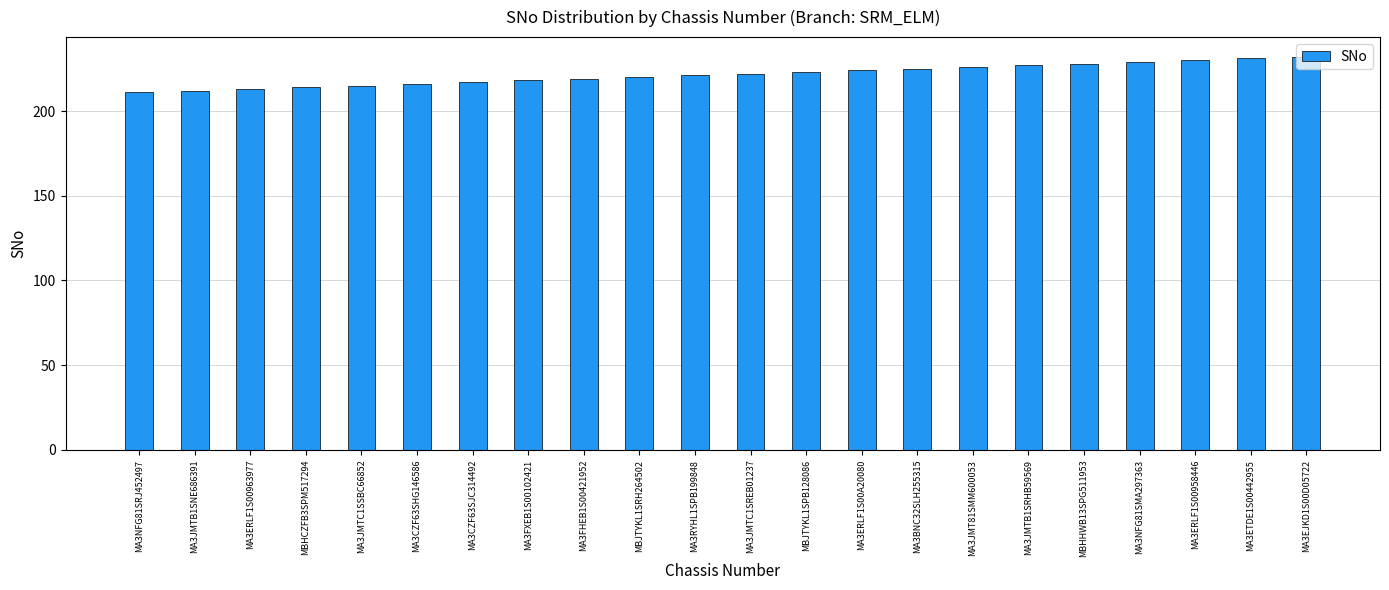

How many data points are less than 222?

11